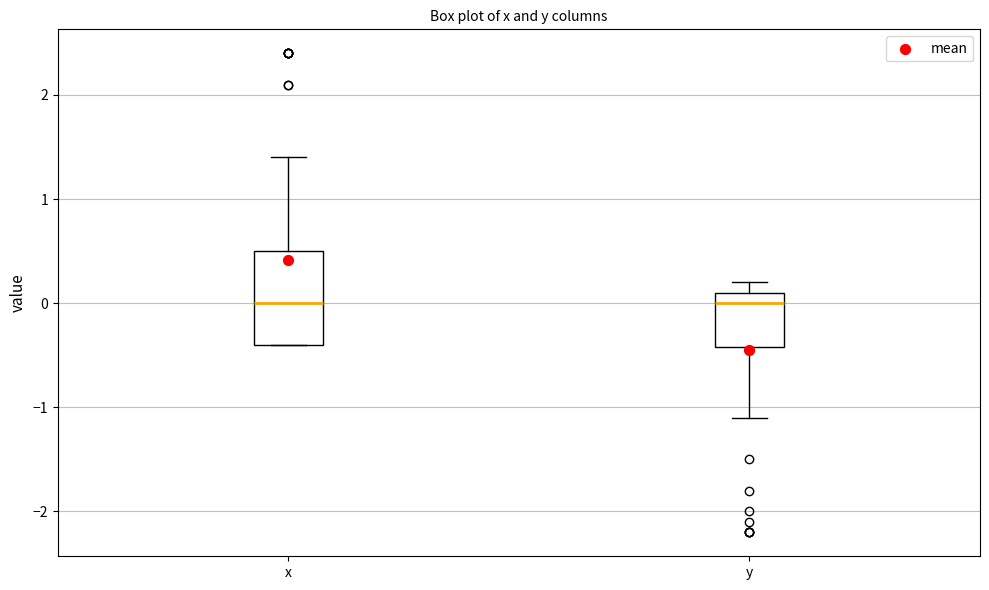

Reading left to right, read every box against the y-axis: the position of its median line, the range the box covers, and the ends of its whiskers. The values are not printed on the chart, so give them approximately, as read against the axis.

x: median 0.0, box -0.4 to 0.5, whiskers -0.4 to 1.4
y: median 0.0, box -0.4 to 0.1, whiskers -1.1 to 0.2